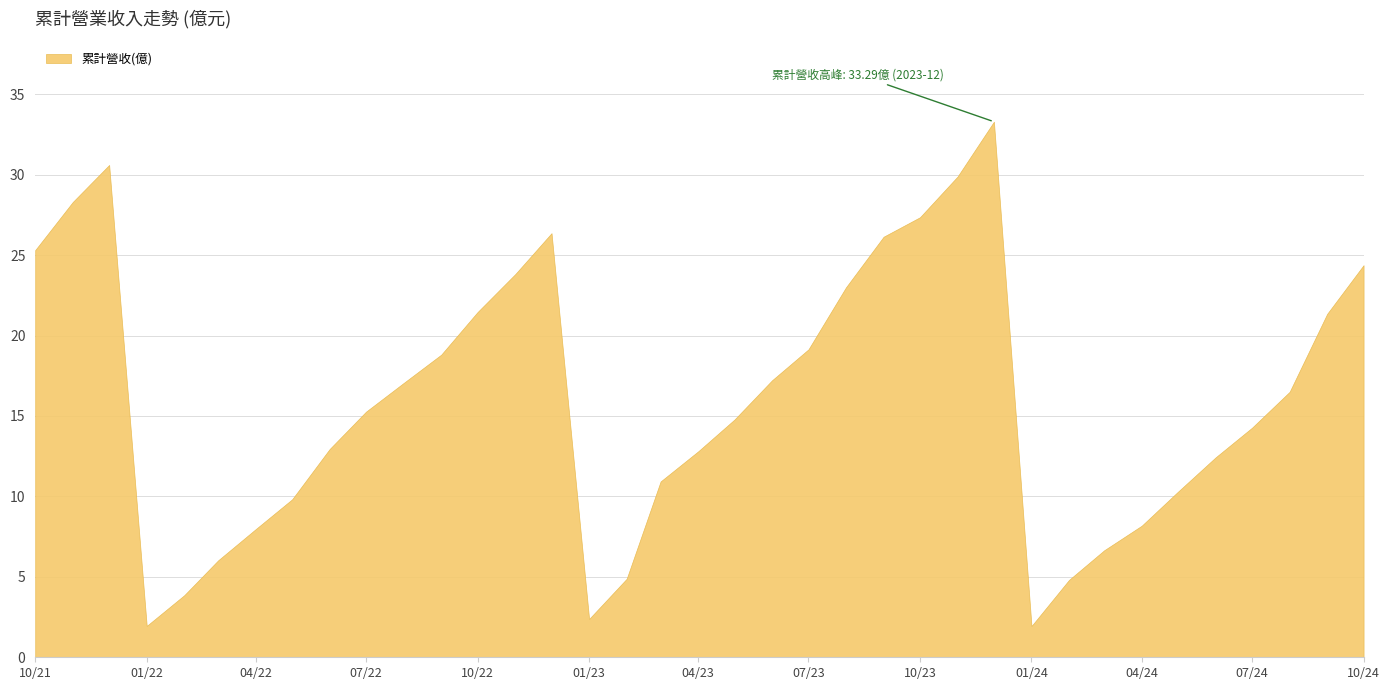

What is the label of the 9th point from the right?

2024-02